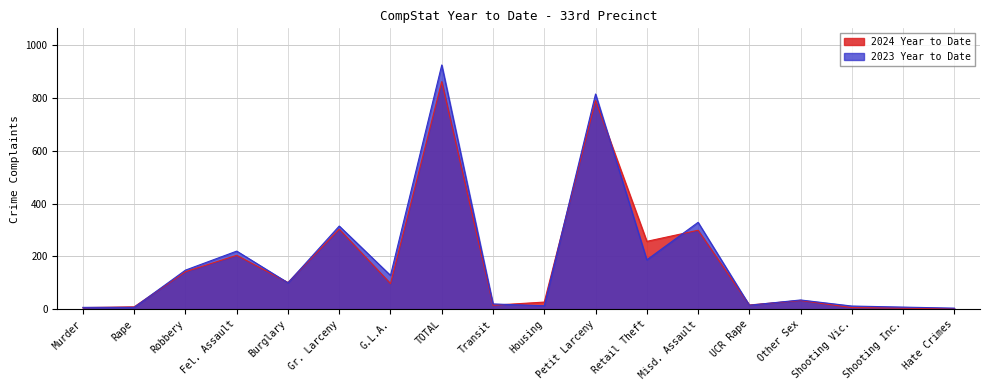

Which series has the largest total across all categories?

2023 Year to Date